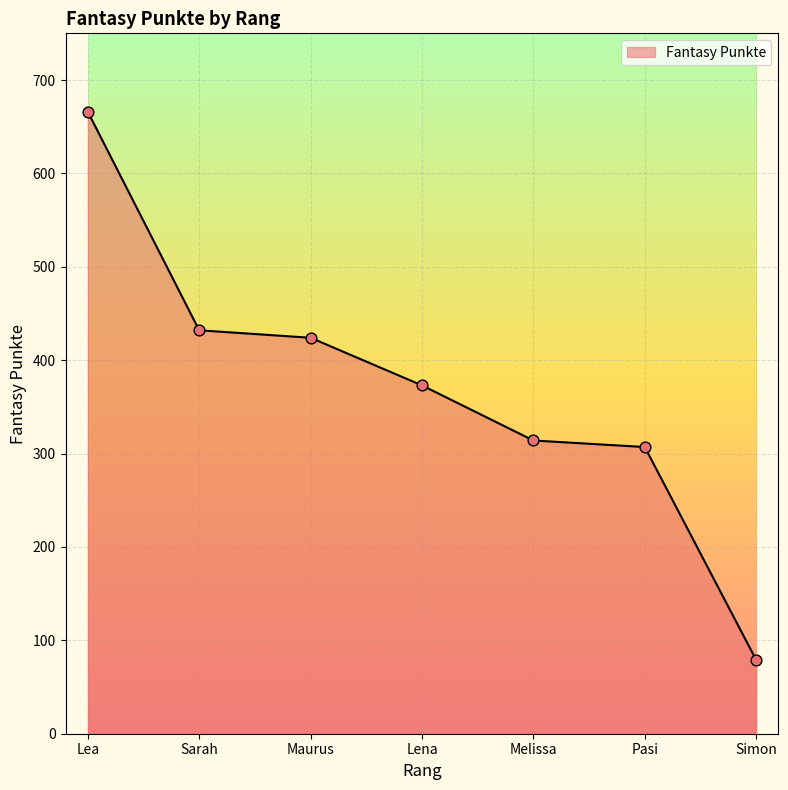

What is the change in value from Lea to Melissa?

-352